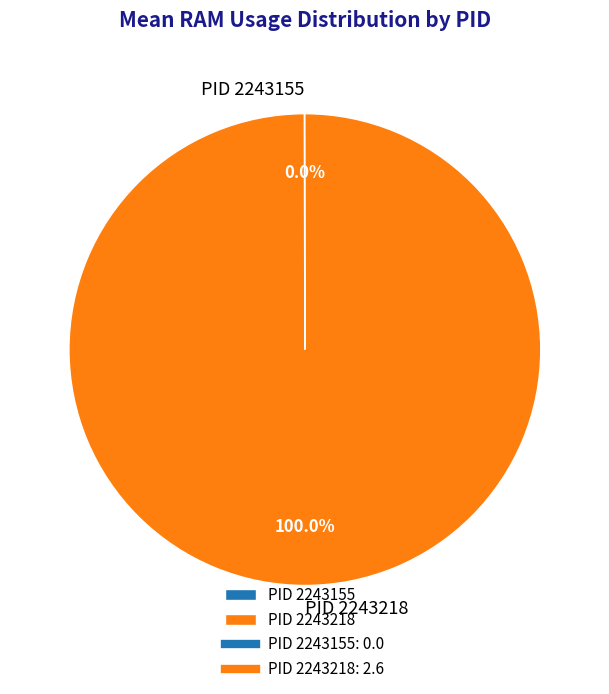

What is the largest slice in the pie chart?

PID 2243218